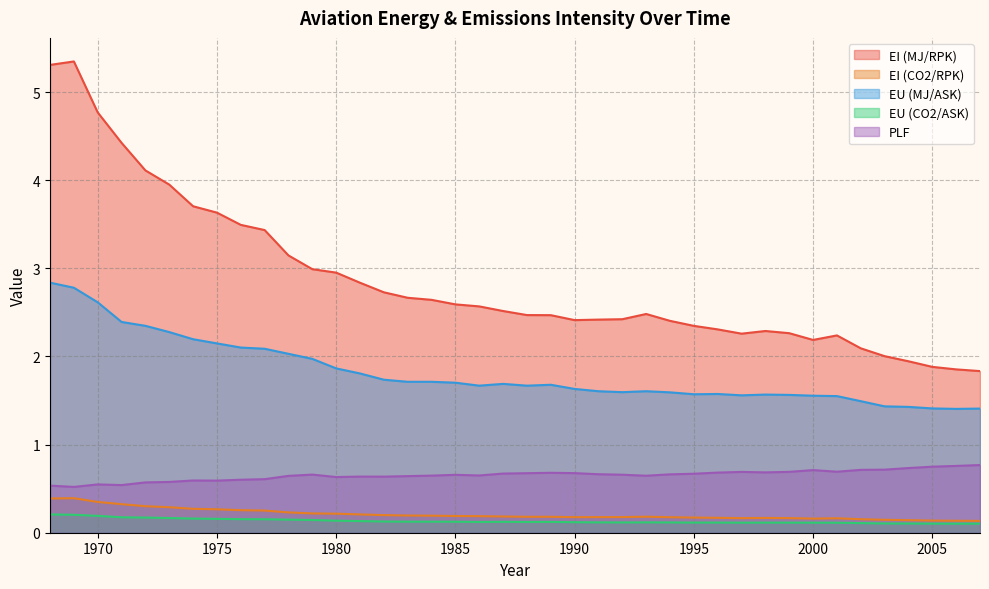

How many series are shown in this chart?

5